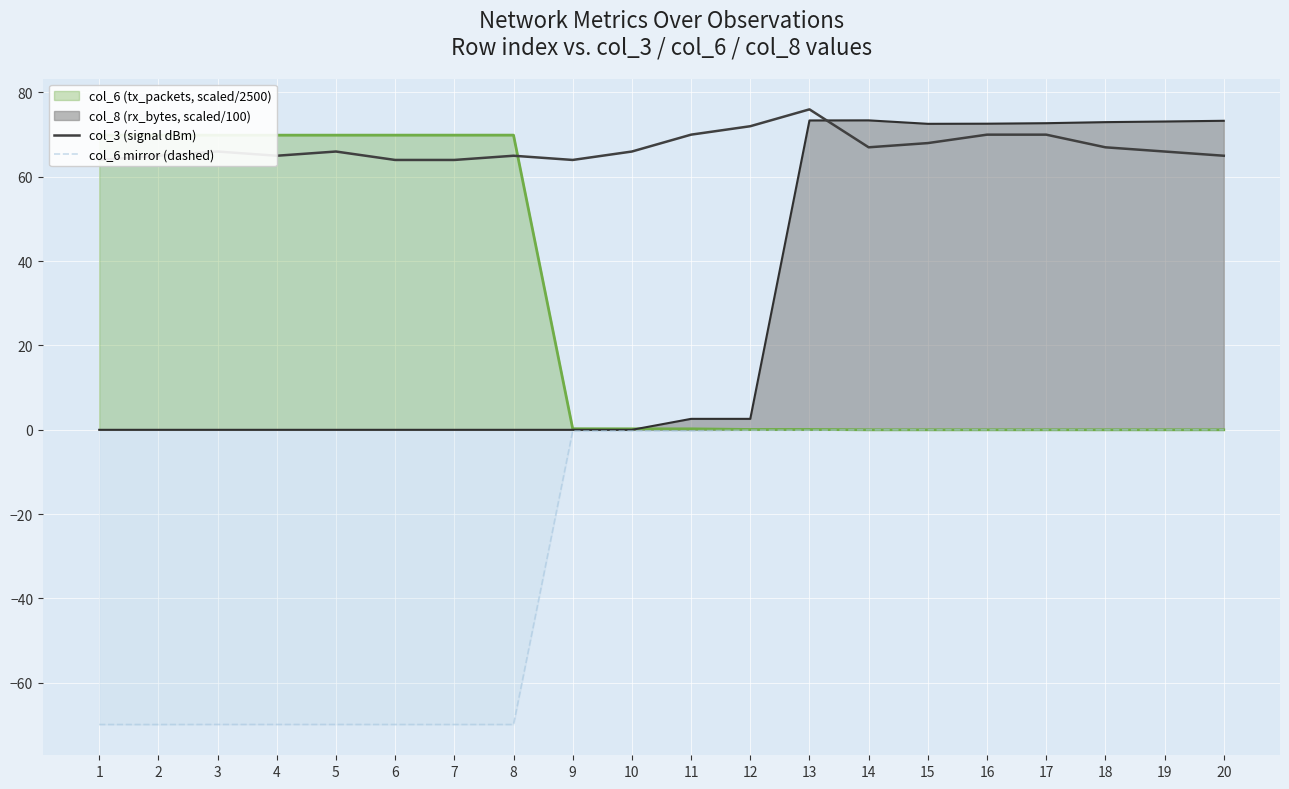

Which series has the largest range (max minus min)?

col_6 mirror (dashed)